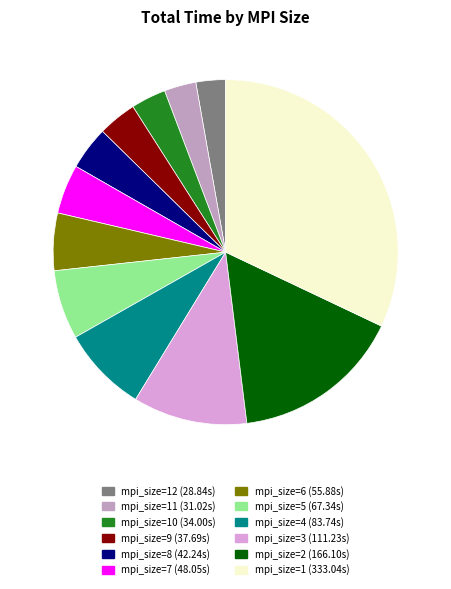

Count the number of slices in the pie.

12